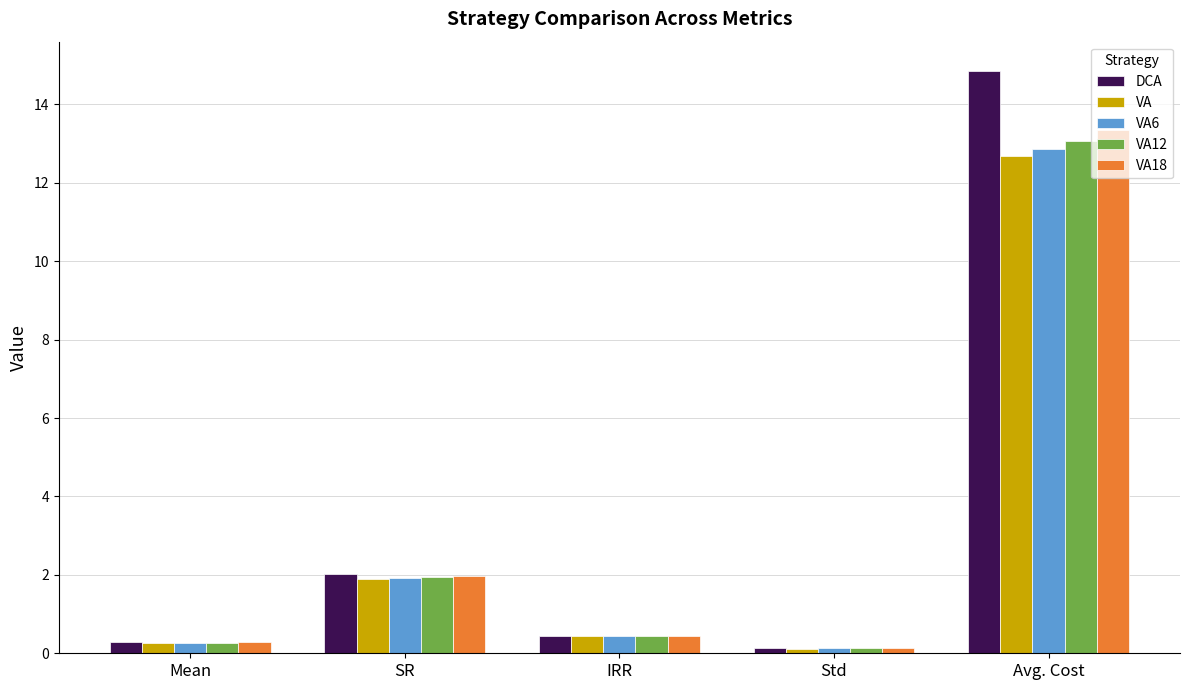

Reading left to right, extract all data points from this chart.

DCA: 0.3	2.0	0.5	0.1	14.9
VA: 0.3	1.9	0.4	0.1	12.7
VA6: 0.3	1.9	0.4	0.1	12.9
VA12: 0.3	1.9	0.4	0.1	13.1
VA18: 0.3	2.0	0.4	0.1	13.4